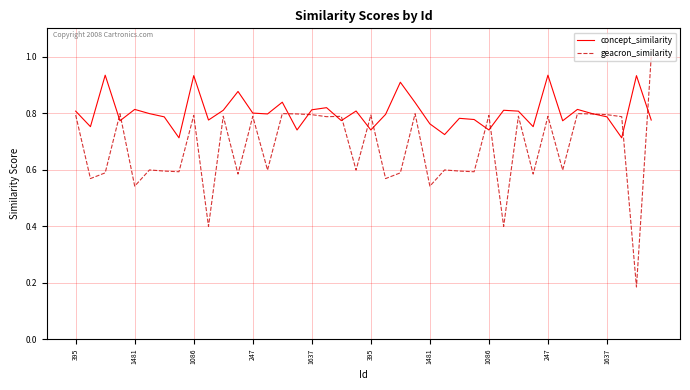

Which series has the largest range (max minus min)?

geacron_similarity